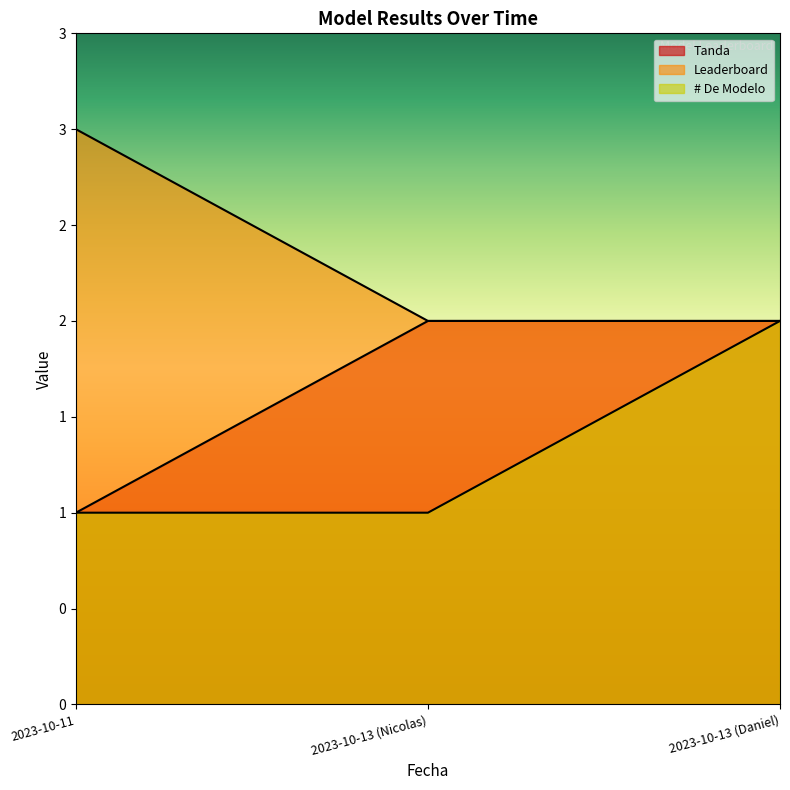

At which label is Leaderboard closest to 2?

2023-10-13 (Nicolas)